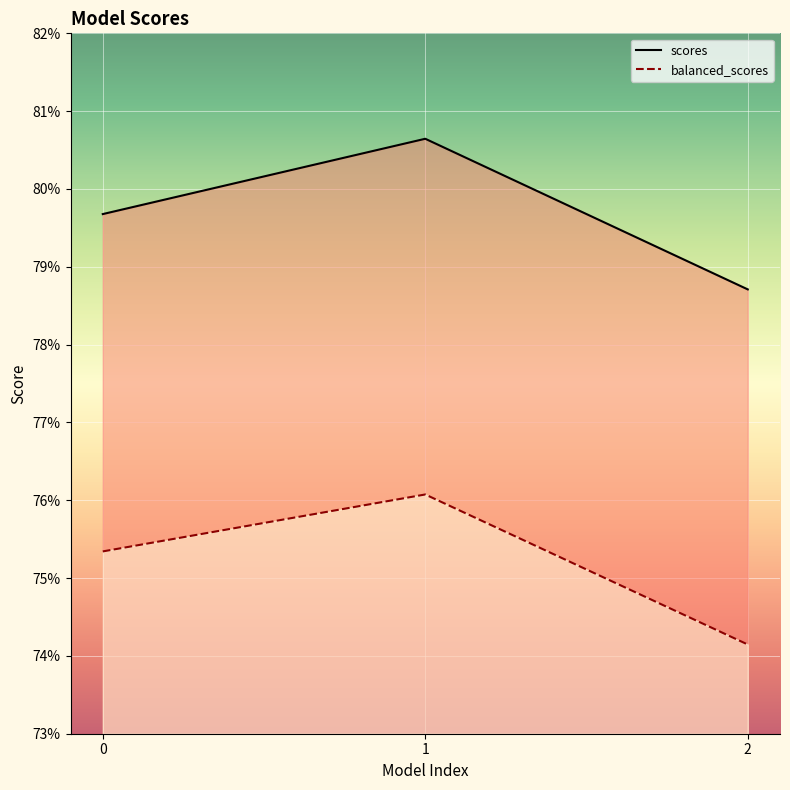

Reading left to right, list all the values displayed in this chart.

scores: 0.8	0.8	0.8
balanced_scores: 0.8	0.8	0.7